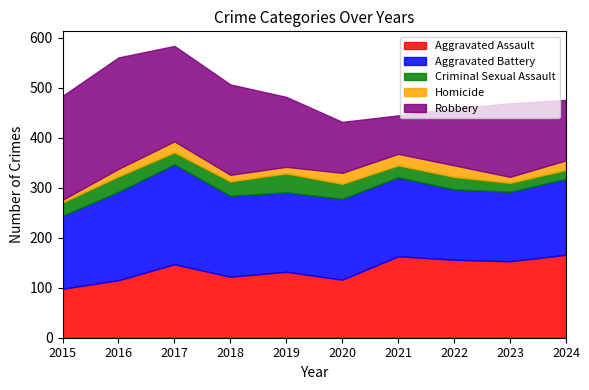

The value of Aggravated Battery at 2018 is 63. True or false?

False